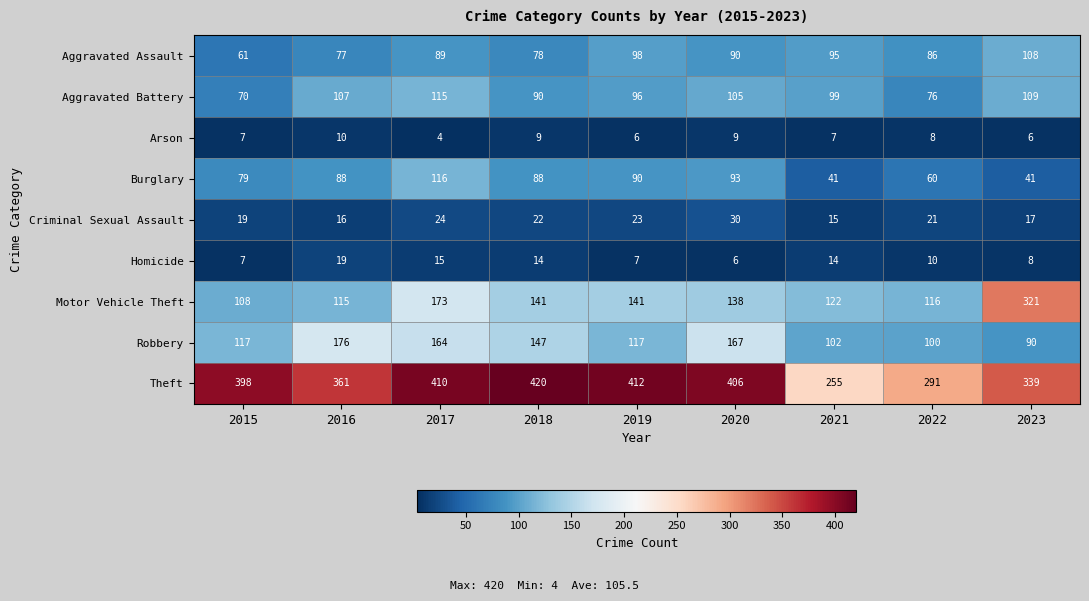

Between 2019 and 2023, which series saw the biggest shift?

Motor Vehicle Theft